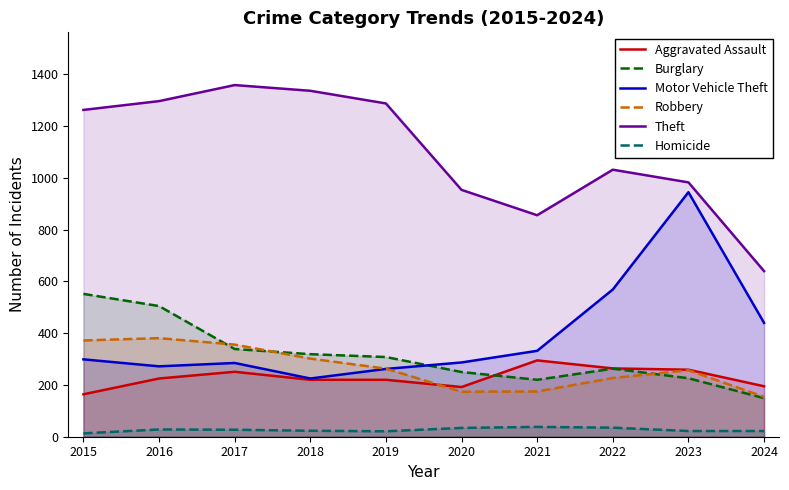

What is the sum of all Homicide values?

263